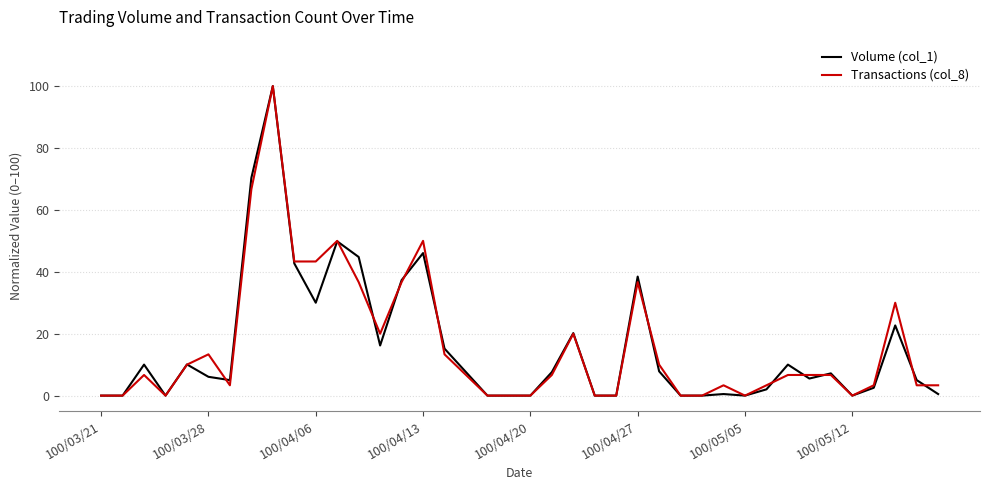

Which series ends up on top after the final intersection of Transactions (col_8) and Volume (col_1)?

Transactions (col_8)